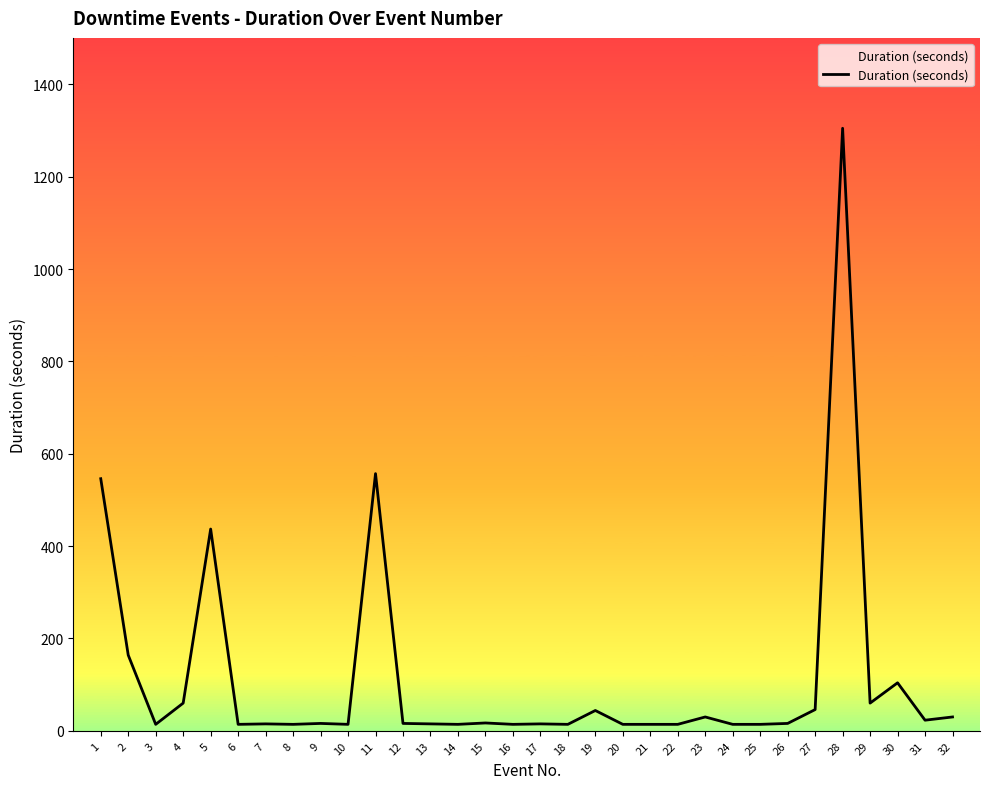

What is the maximum value shown in the chart?

1305